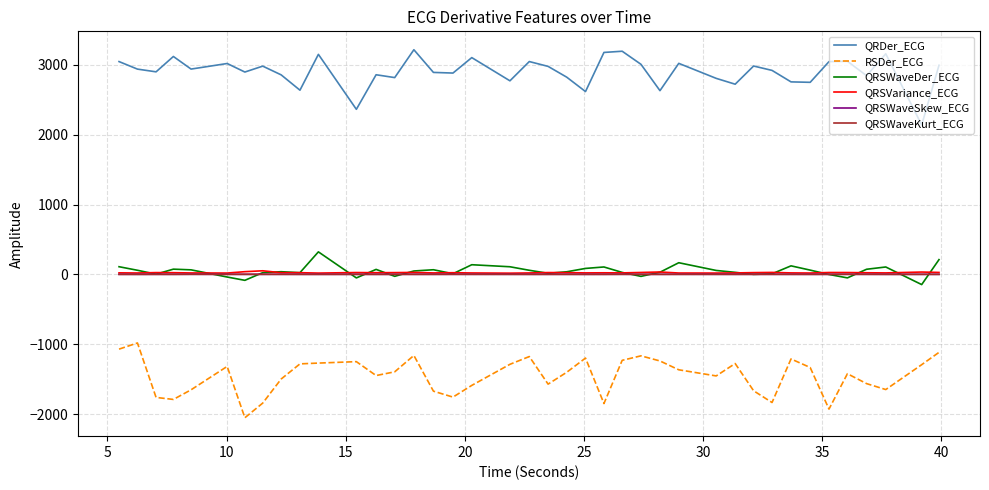

How many lines are shown in the chart?

6